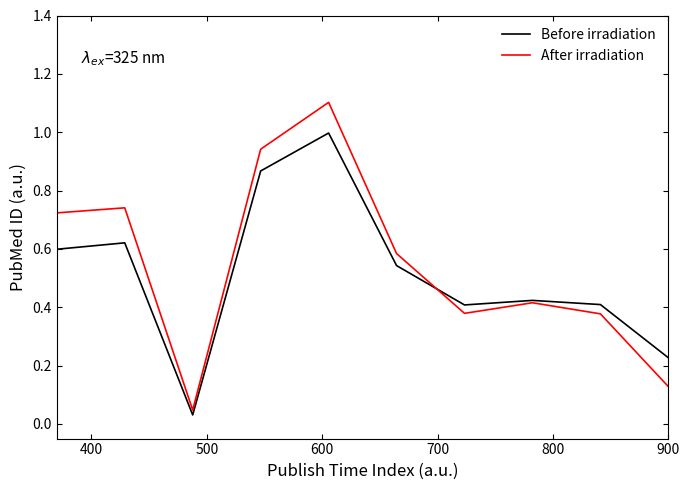

What is the highest value of the Before irradiation series?

1.0